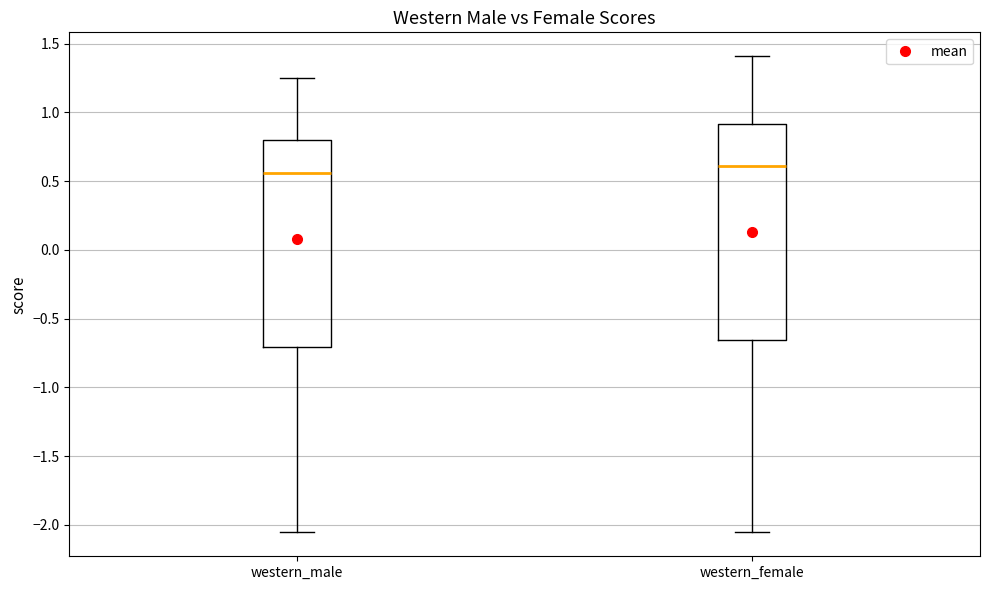

Reading left to right, transcribe this box plot: for each box, give where its median line is, the range the box spans, and where its two whiskers end, as read against the y-axis. The values are not printed on the chart, so give them approximately, as read against the axis.

western_male: median 0.55, box -0.70 to 0.80, whiskers -2.05 to 1.25
western_female: median 0.60, box -0.65 to 0.90, whiskers -2.05 to 1.40